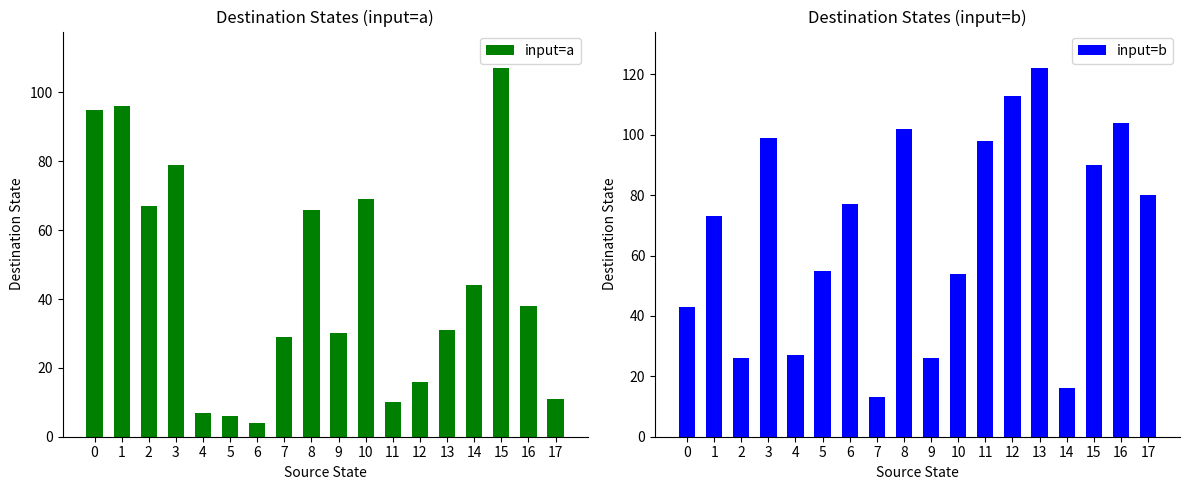

What is the difference between the second highest and second lowest values in the input=b series?

97